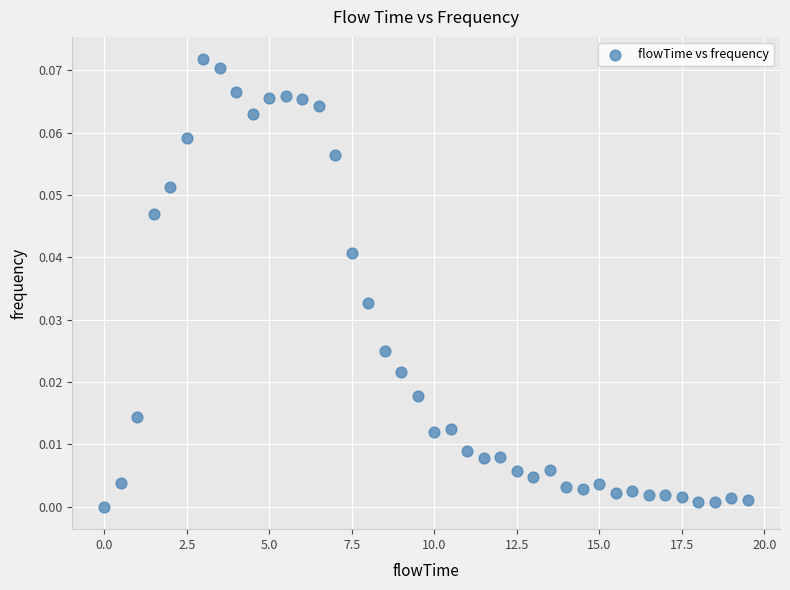

What is the range of X values (max minus min)?

19.5